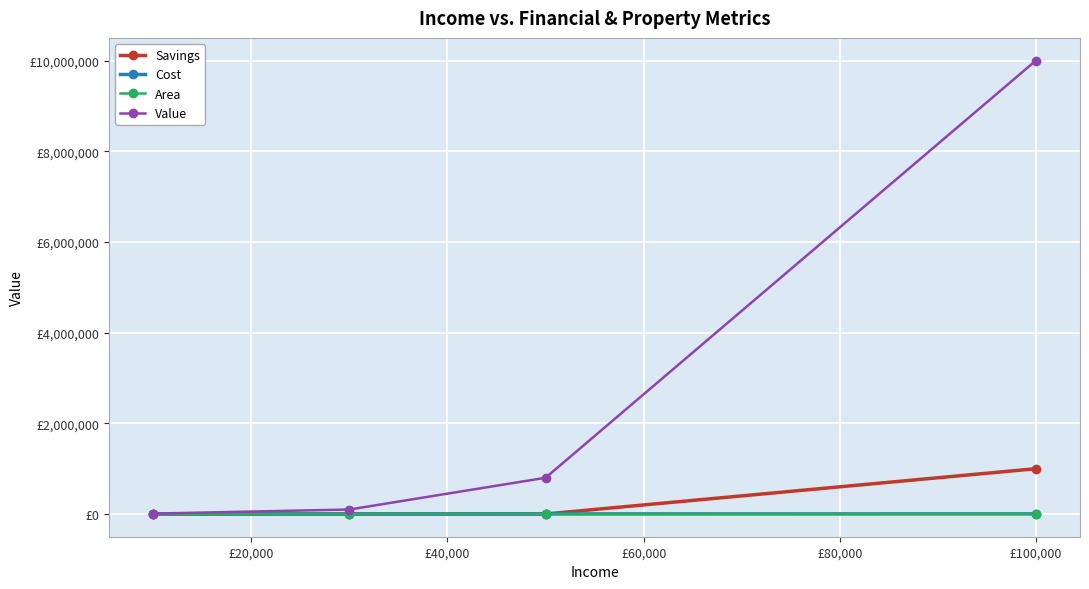

Does the chart have visible grid lines?

Yes